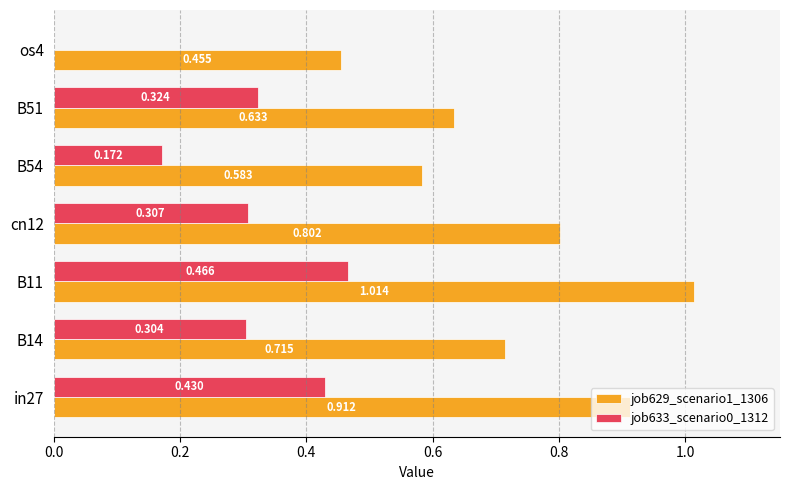

Is the value of job633_scenario0_1312 at cn12 greater than the value of job629_scenario1_1306 at in27?

No